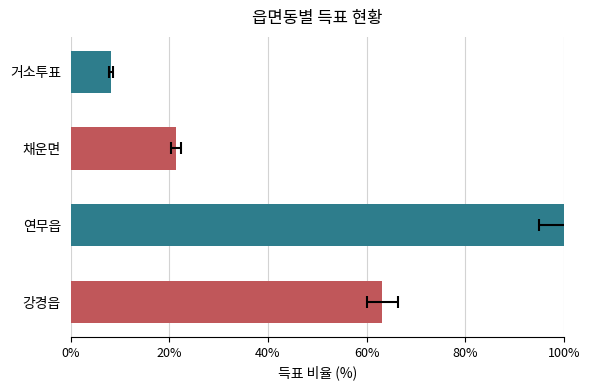

True or false: the data shows 1.0 at 강경읍.

False